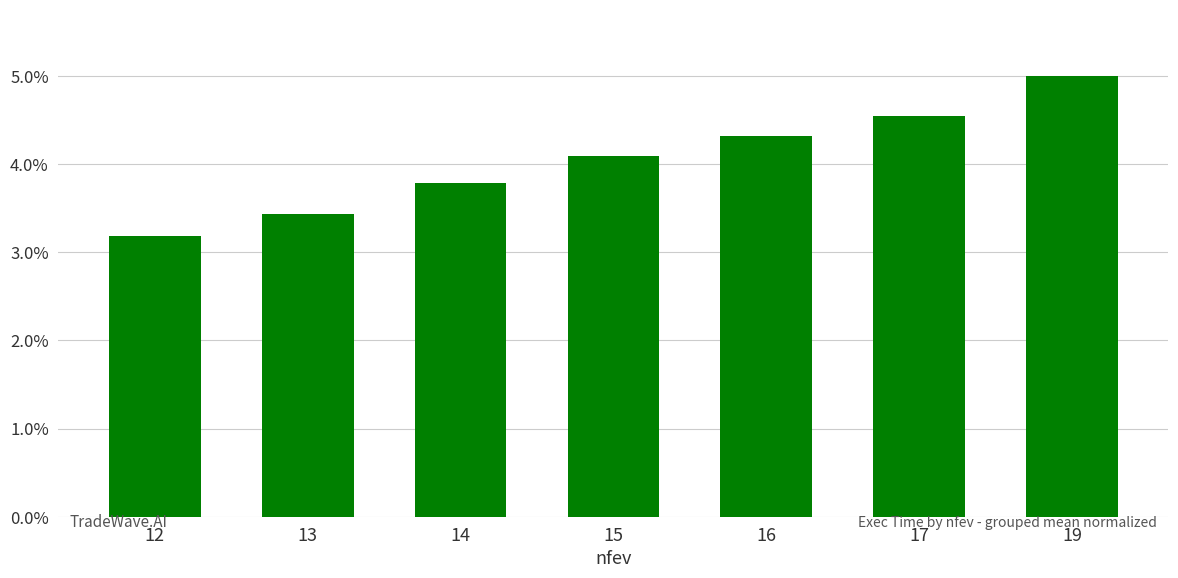

What is the average value?

4.1